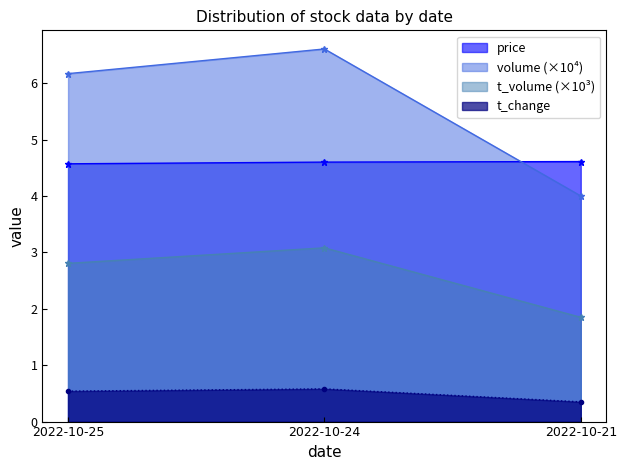

Reading left to right, what are all the values shown in this chart?

price: 2022-10-25=4.6	2022-10-24=4.6	2022-10-21=4.6
volume: 2022-10-25=6.2	2022-10-24=6.6	2022-10-21=4.0
t_volume: 2022-10-25=2.8	2022-10-24=3.1	2022-10-21=1.8
t_change: 2022-10-25=0.5	2022-10-24=0.6	2022-10-21=0.3